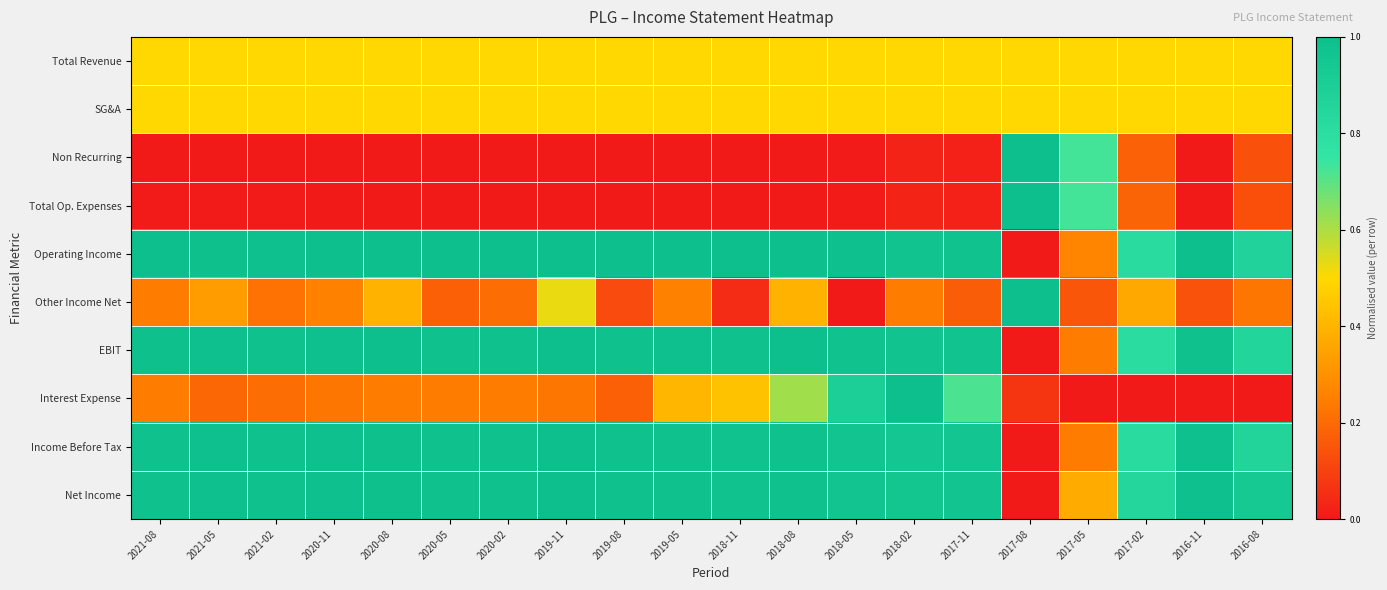

At 2021-05, list the series in order from smallest to largest.

Non Recurring, Total Op. Expenses, Interest Expense, Other Income Net, Total Revenue, SG&A, EBIT, Income Before Tax, Net Income, Operating Income